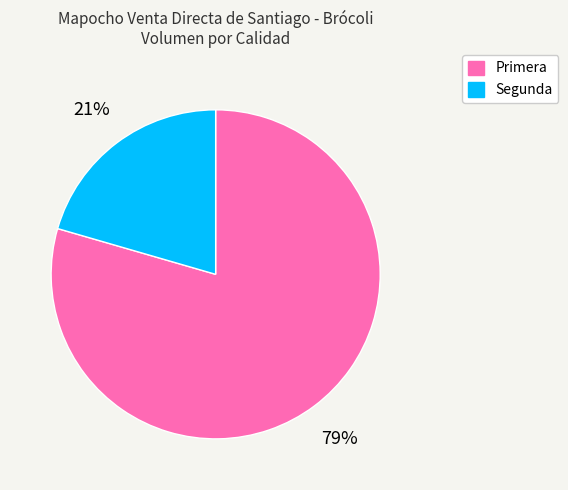

How many slices are in this pie chart?

2